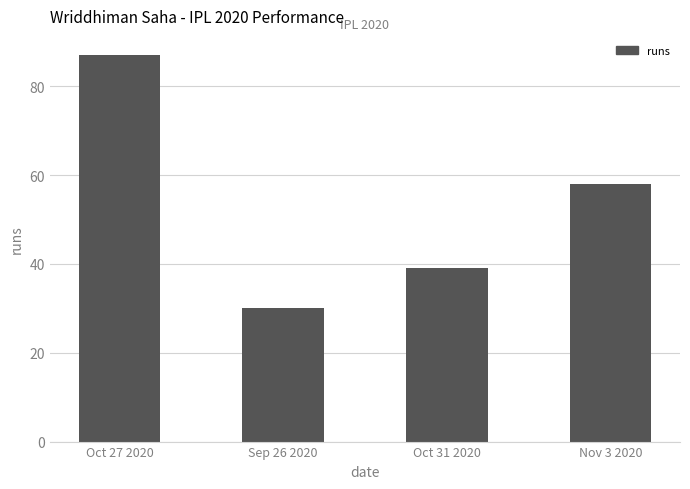

The value at Oct 27 2020 is 87. True or false?

True